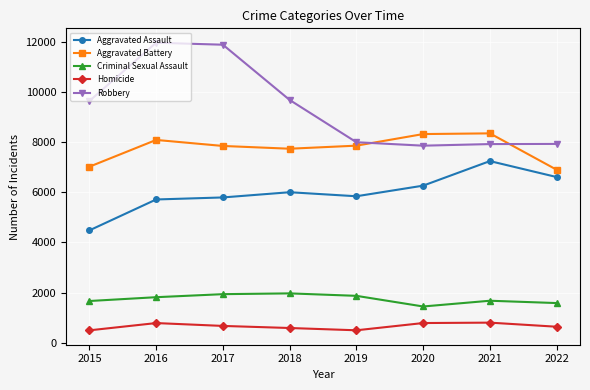

The value of Robbery at 2020 is 1792. True or false?

False